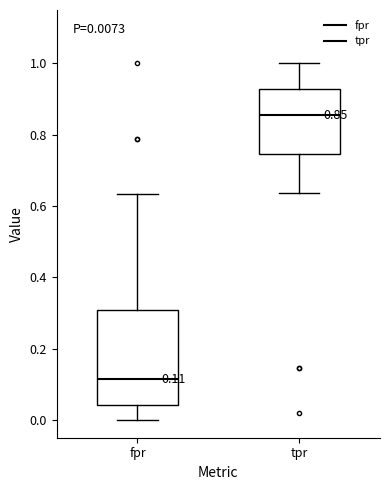

Which box is the tallest, from its lower edge to its upper edge?

fpr